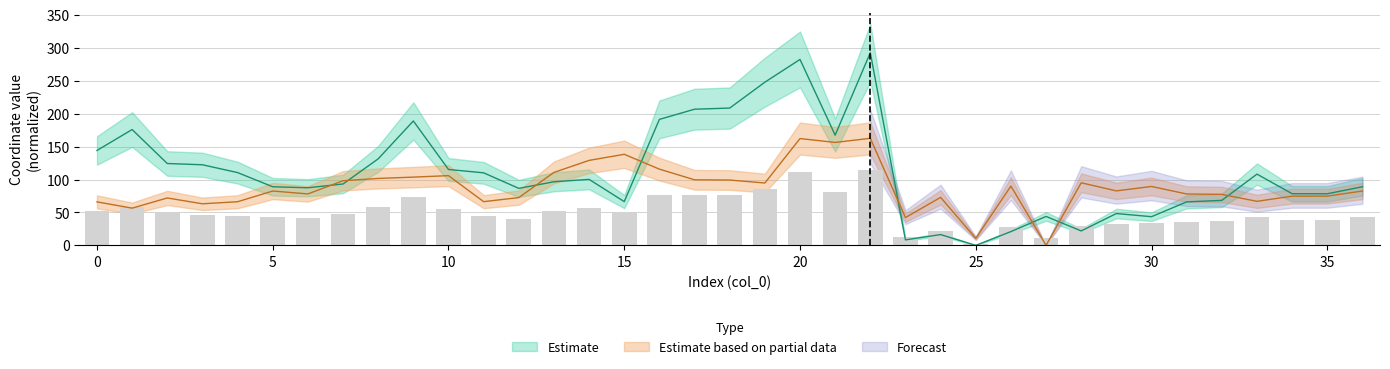

At how many categories does at least one series exceed 124?

14